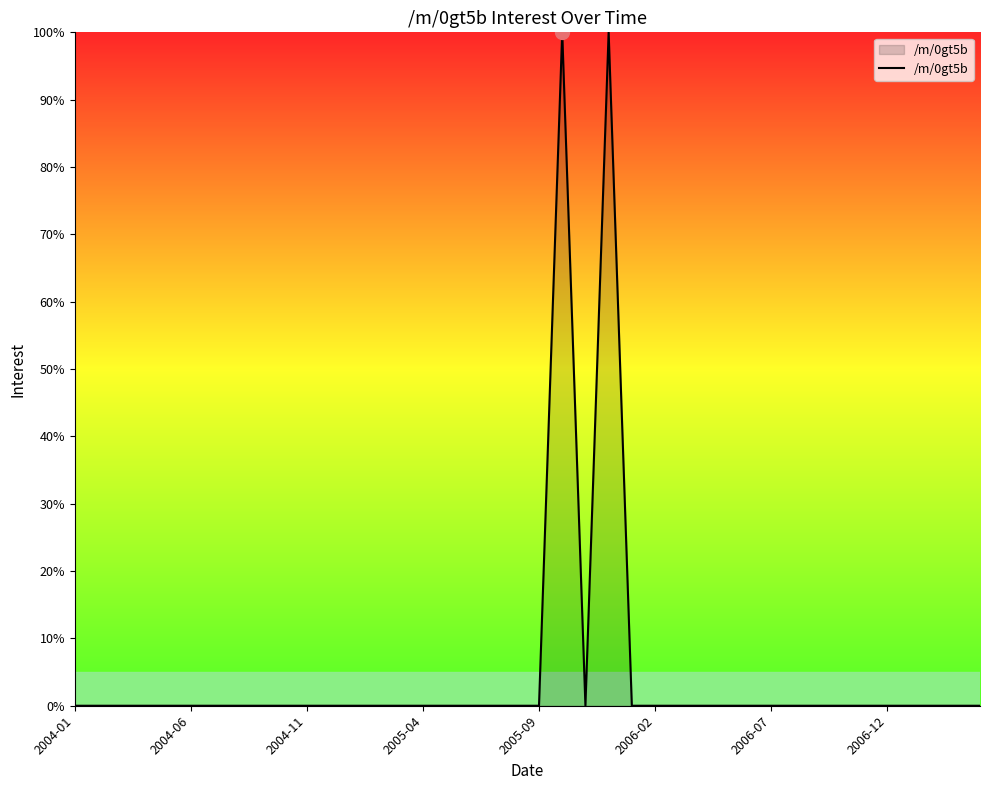

What is the maximum value shown in the chart?

100